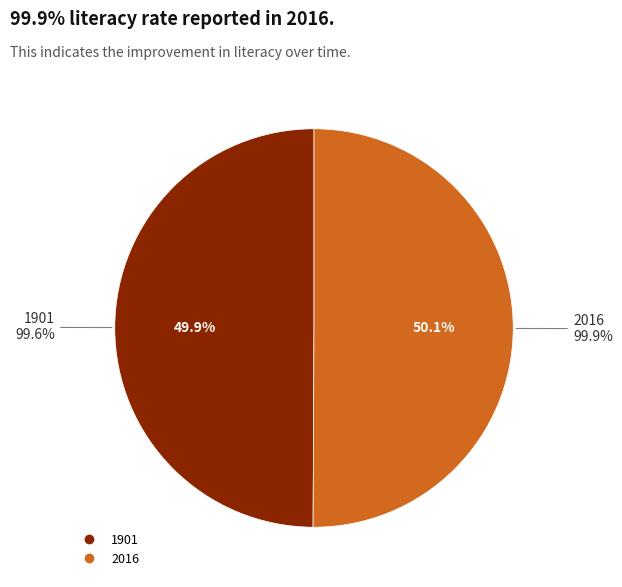

What is the change in value from 1901 to 2016?

+0.3